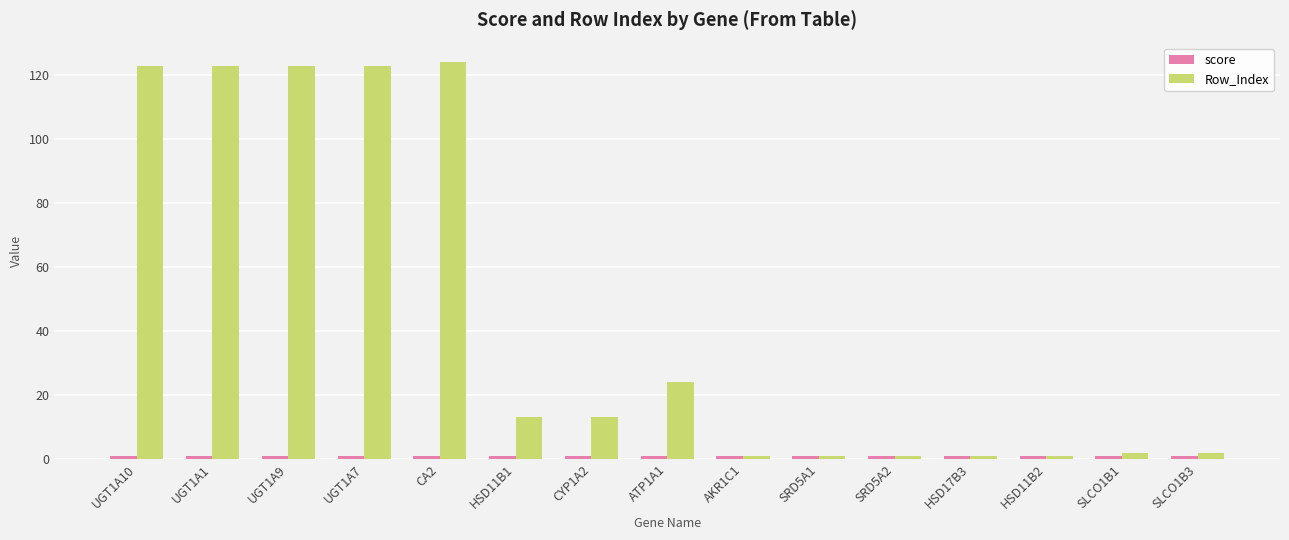

Is it true that Row_Index equals 123.0 at UGT1A10?

True